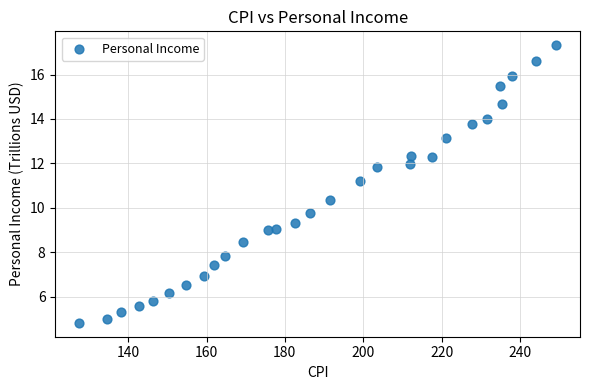

What Y value in the scatter plot is closest to 11?

11.2